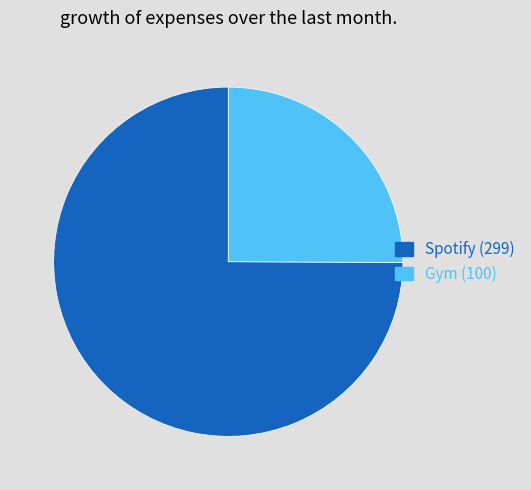

Is there a majority slice in this chart?

Yes